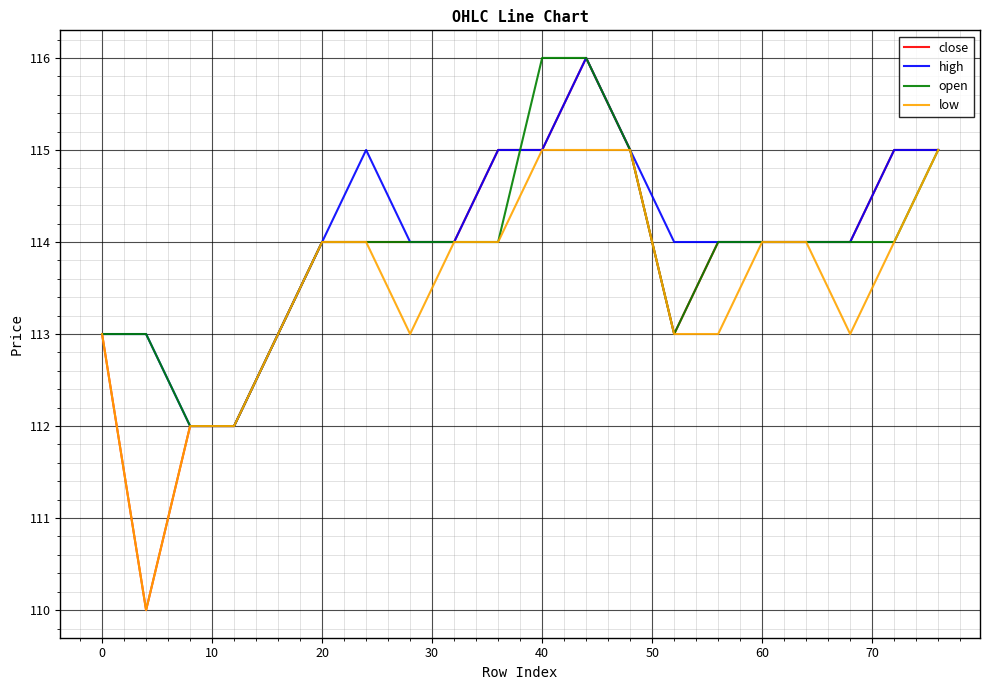

What is the lowest value of the high series?

112